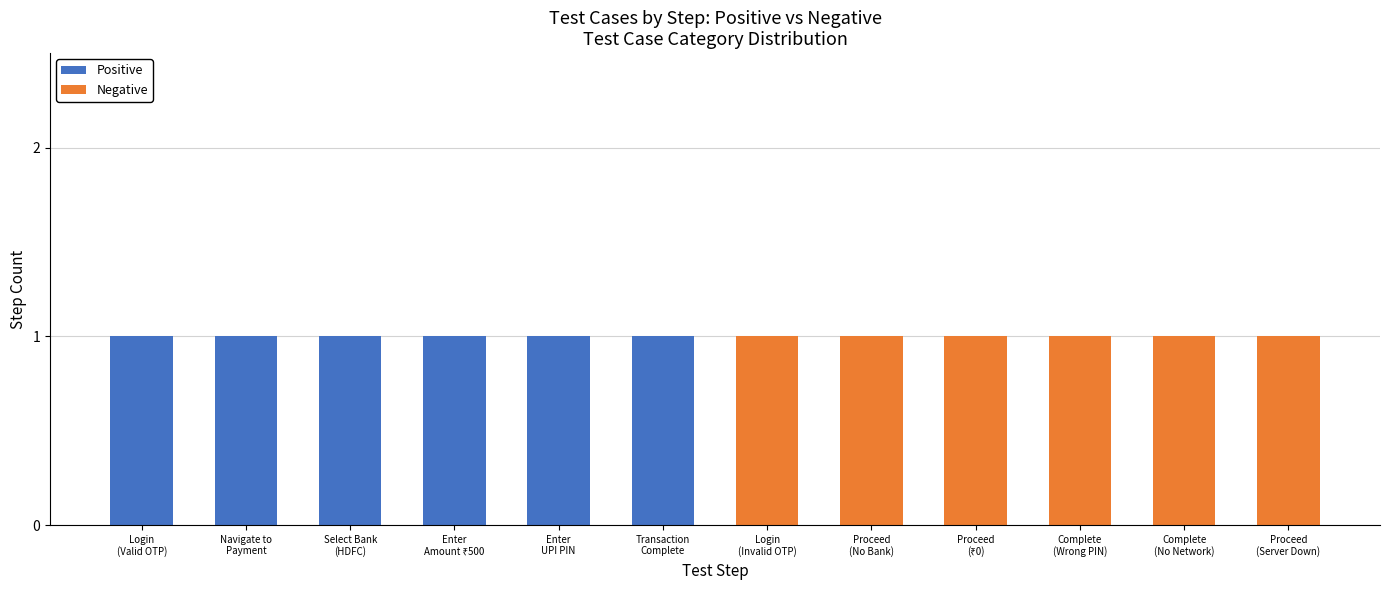

What is the difference between the Positive values at Login
(Invalid OTP) and Select Bank
(HDFC)?

1